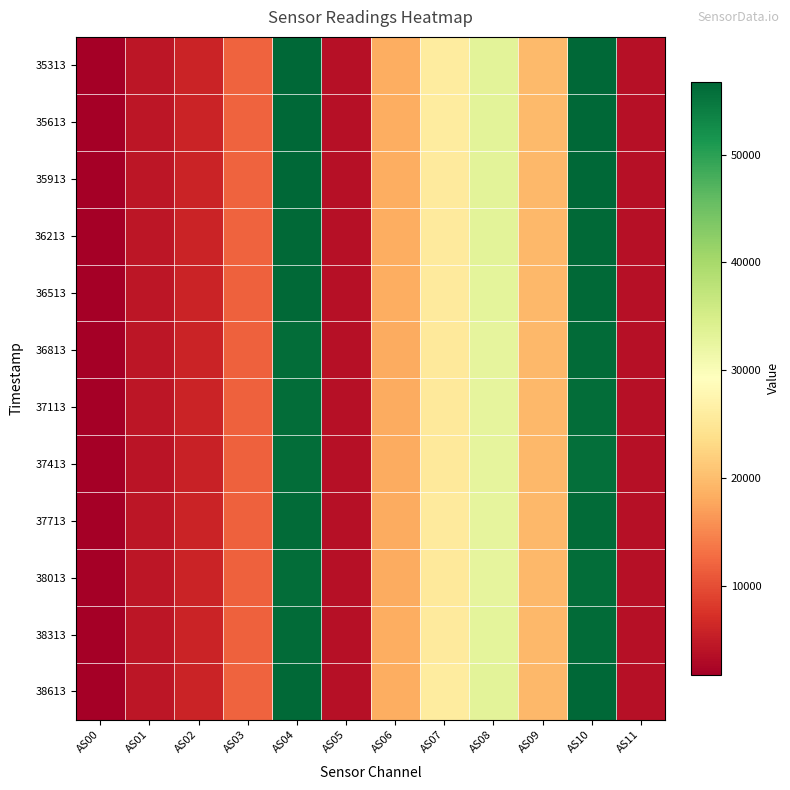

Rank the series by their maximum value, from lowest to highest.

37413, 37113, 38013, 36813, 37713, 38313, 36513, 36213, 38613, 35913, 35613, 35313